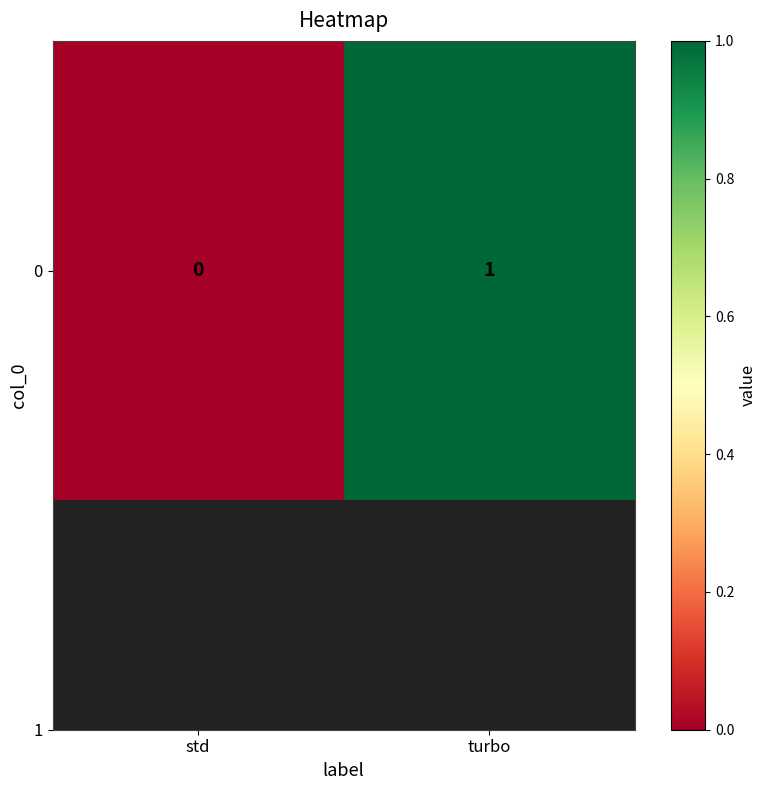

Reading right to left, extract all data points from this chart.

1	0